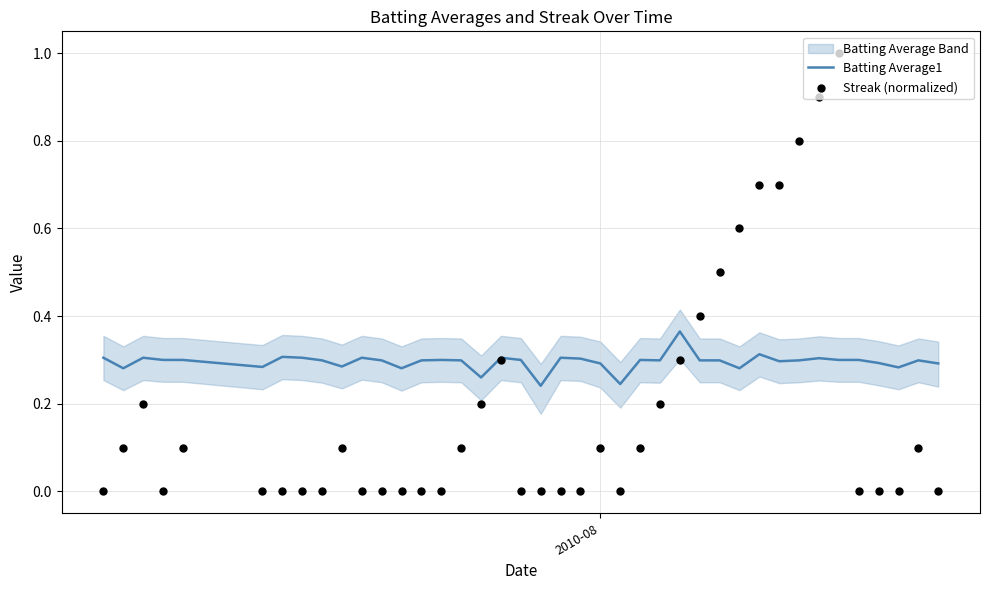

Which series contains the lowest Y value?

Streak (normalized)